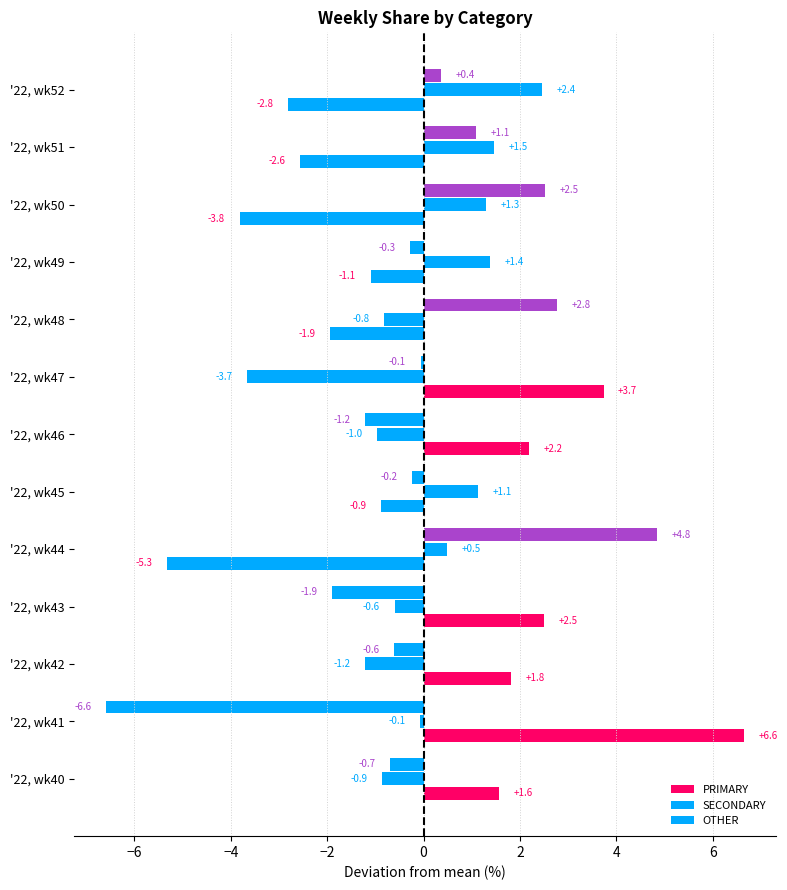

Reading left to right, list all the values displayed in this chart.

PRIMARY: 1.6	6.6	1.8	2.5	-5.3	-0.9	2.2	3.7	-1.9	-1.1	-3.8	-2.6	-2.8
SECONDARY: -0.9	-0.1	-1.2	-0.6	0.5	1.1	-1.0	-3.7	-0.8	1.4	1.3	1.5	2.4
OTHER: -0.7	-6.6	-0.6	-1.9	4.8	-0.2	-1.2	-0.1	2.8	-0.3	2.5	1.1	0.4